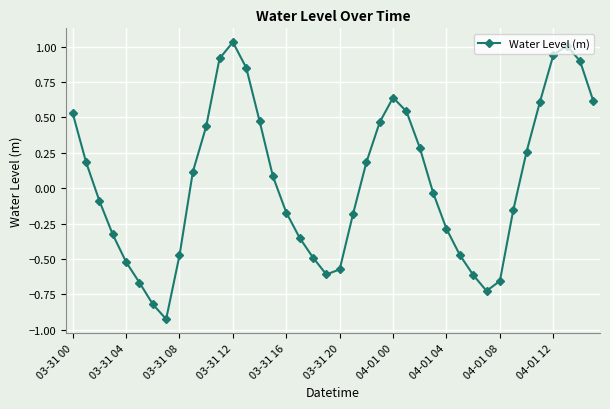

What is the difference between the maximum and minimum values?

2.0